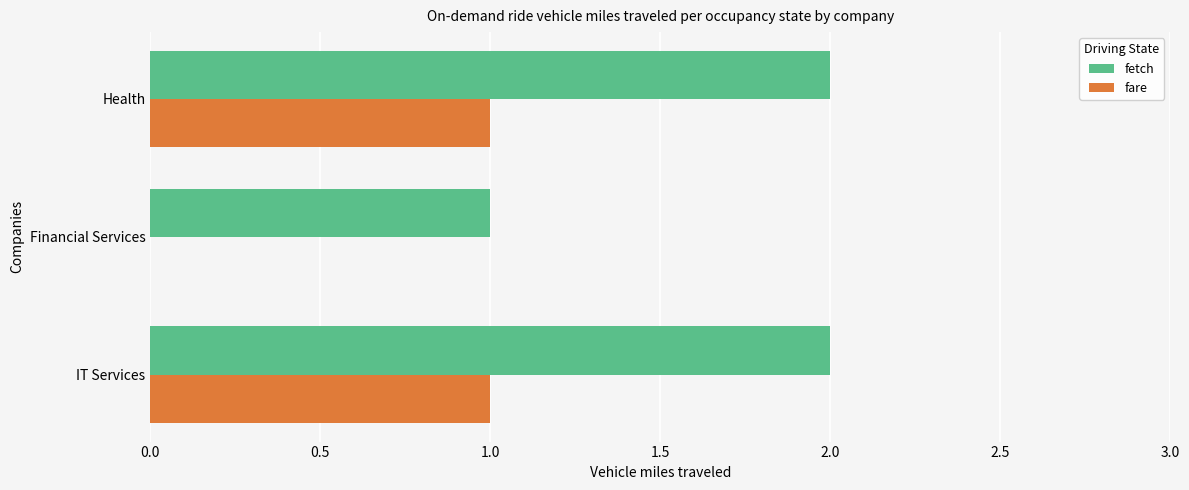

Is the value of fetch at Health greater than the value of fare at Health?

Yes